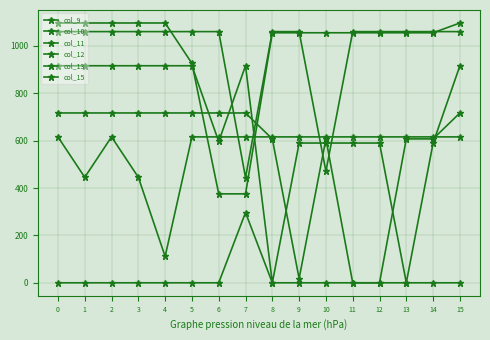

How many values in the col_13 series exceed 0?

1